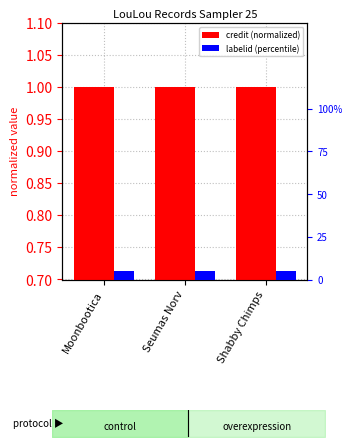

What is the sum of all credit values?

3.0